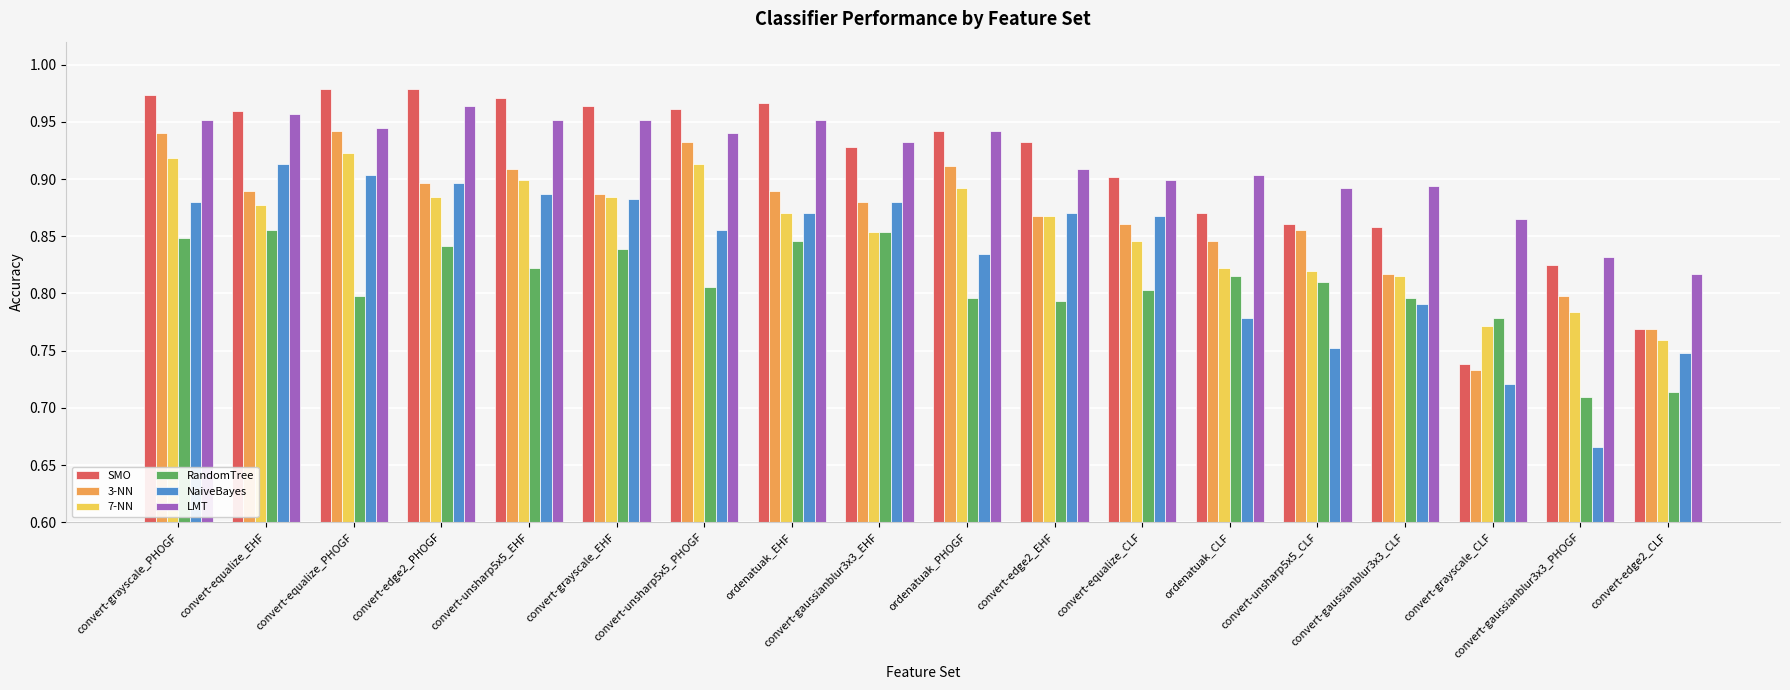

The 7-NN series shows 0.9 at convert-equalize_PHOGF. True or false?

True